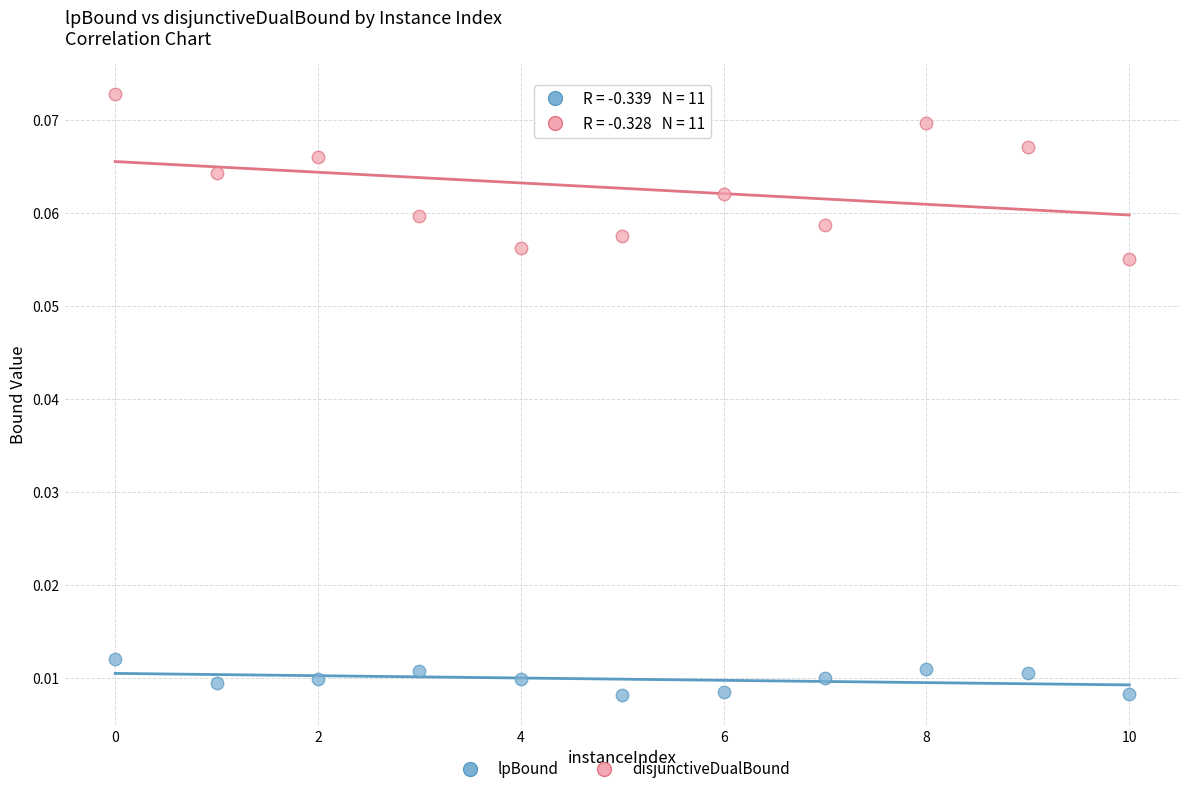

Which series has the widest spread of Y values?

disjunctiveDualBound